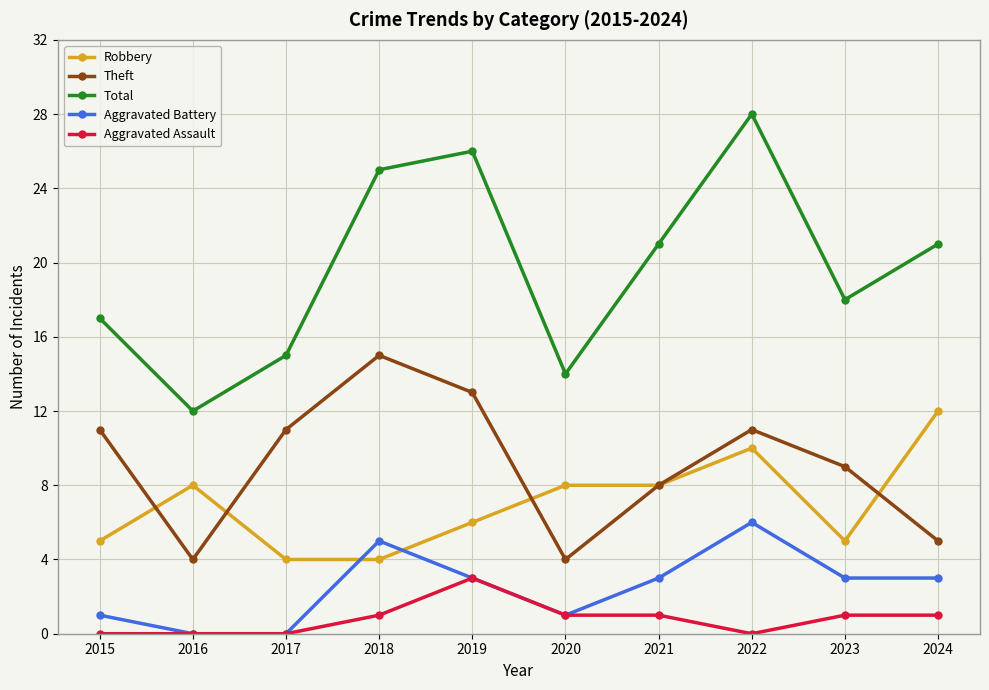

Is the value of Theft at 2024 greater than the value of Total at 2020?

No